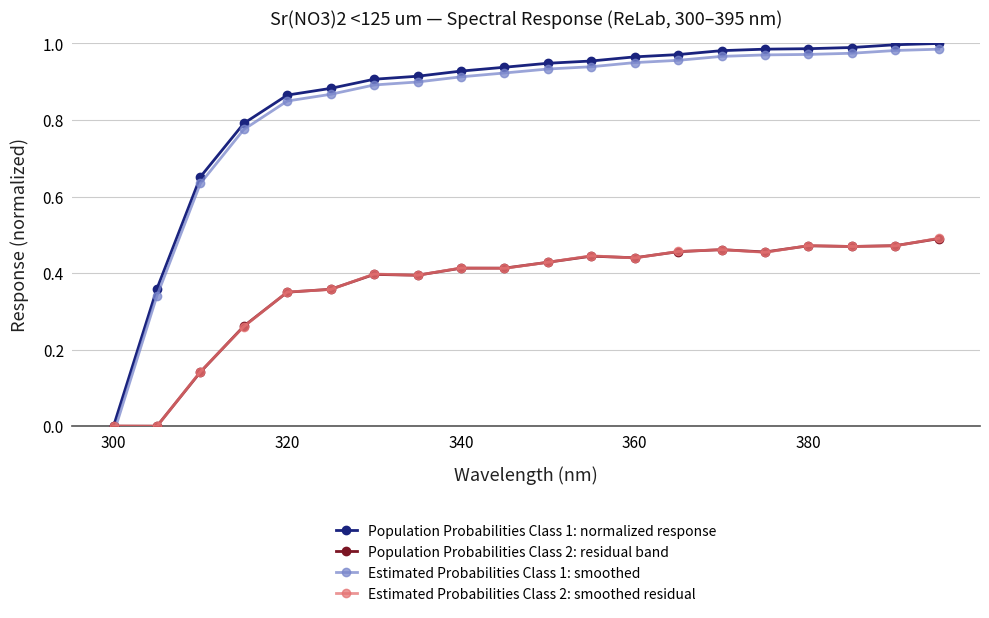

What position from the right is 14?

6